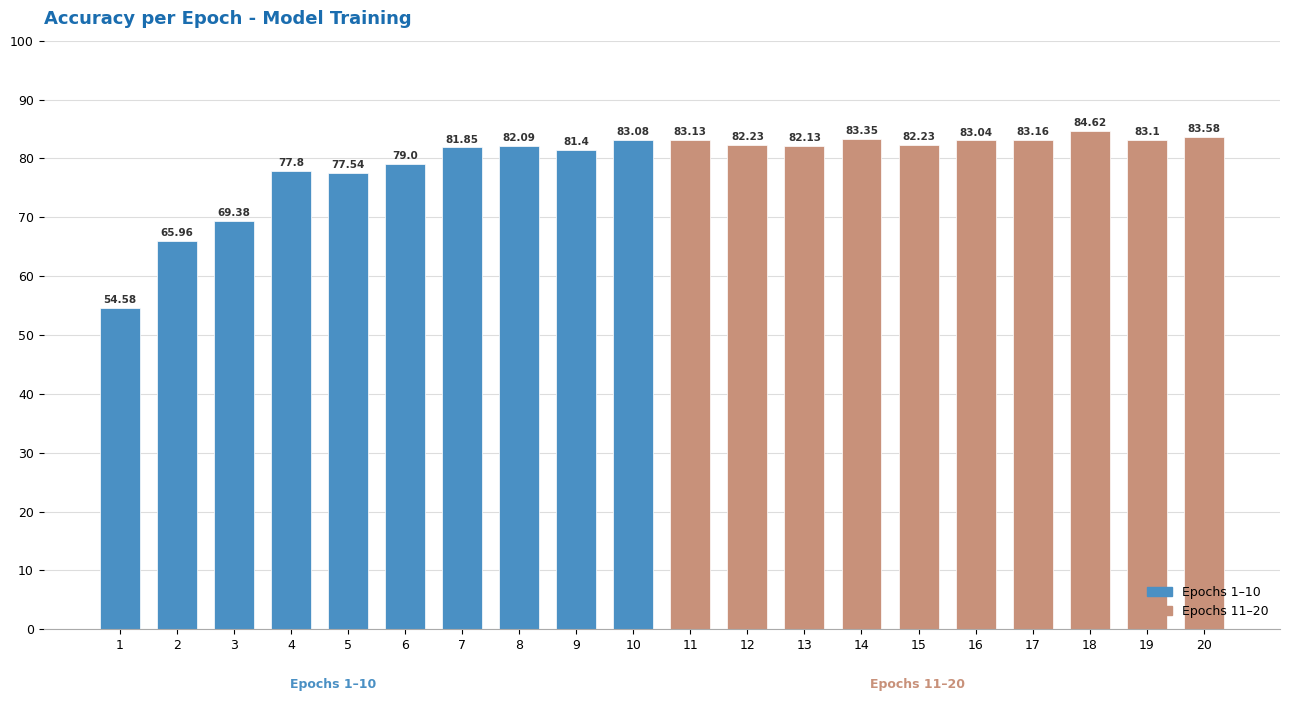

True or false: the data shows 148.9 at 10.

False